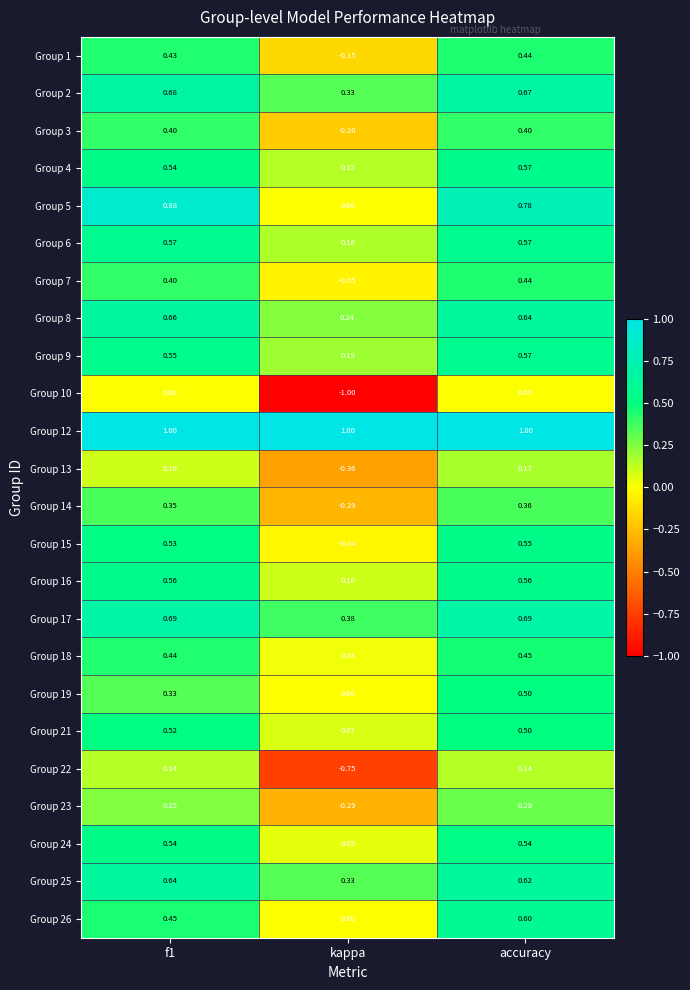

At which category is the sum across all series the highest?

accuracy